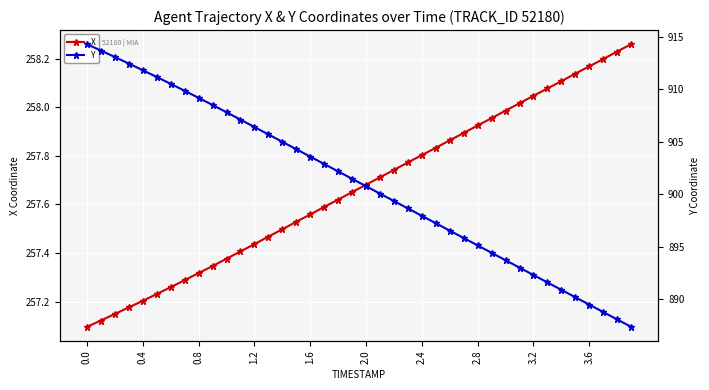

What is the difference between the maximum and second lowest values in the X series?

1.1